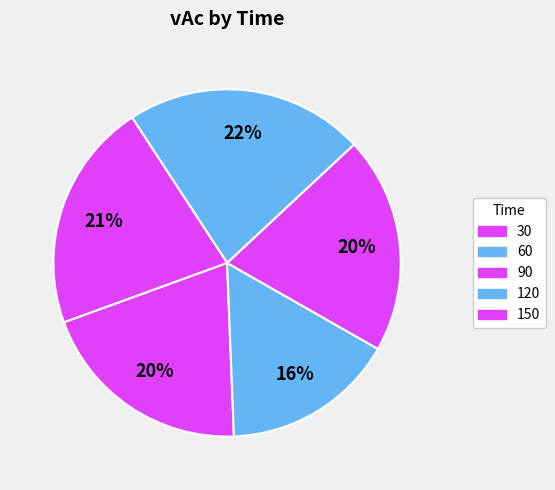

What percentage is the 120 slice, to the nearest percent?

22%